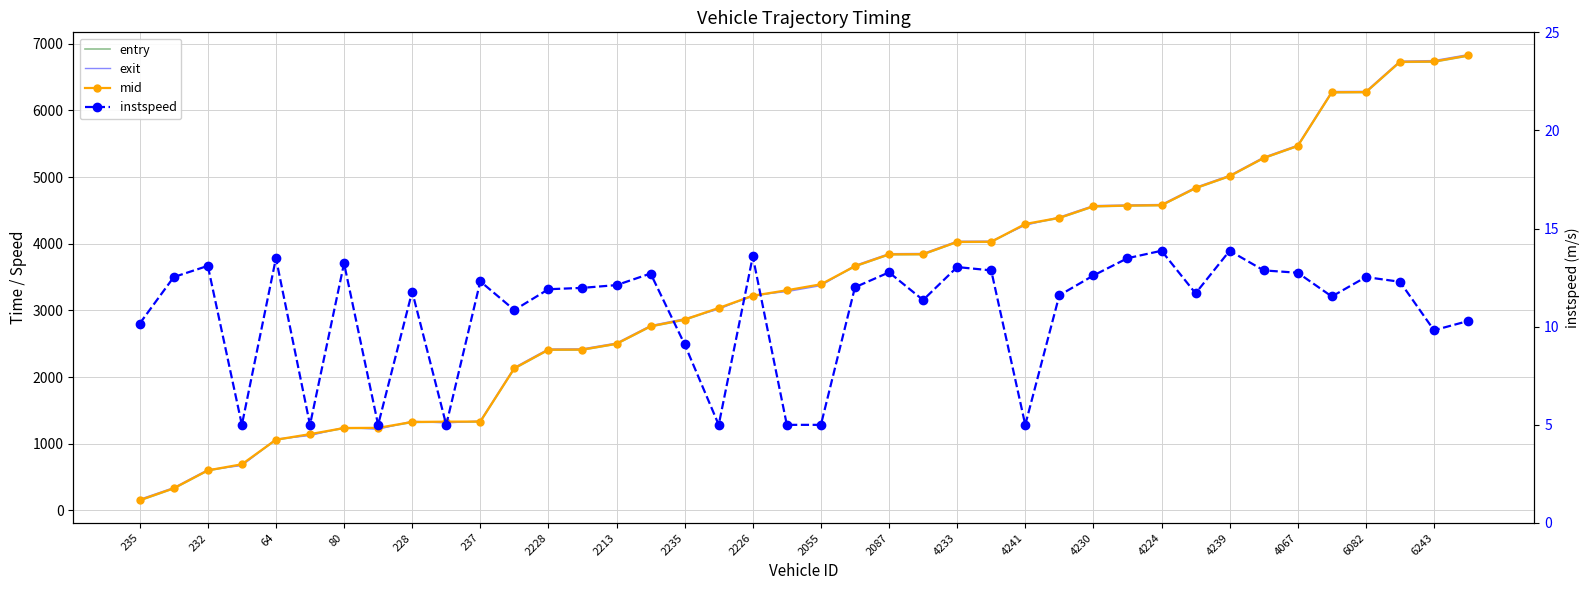

Rank the categories by mid value from highest to lowest.

39, 38, 37, 36, 35, 34, 33, 32, 31, 30, 29, 28, 27, 26, 25, 24, 23, 22, 21, 20, 6243, 6082, 4067, 4239, 4224, 4230, 4241, 4233, 2087, 2055, 2226, 2235, 2213, 2228, 237, 228, 80, 64, 232, 235